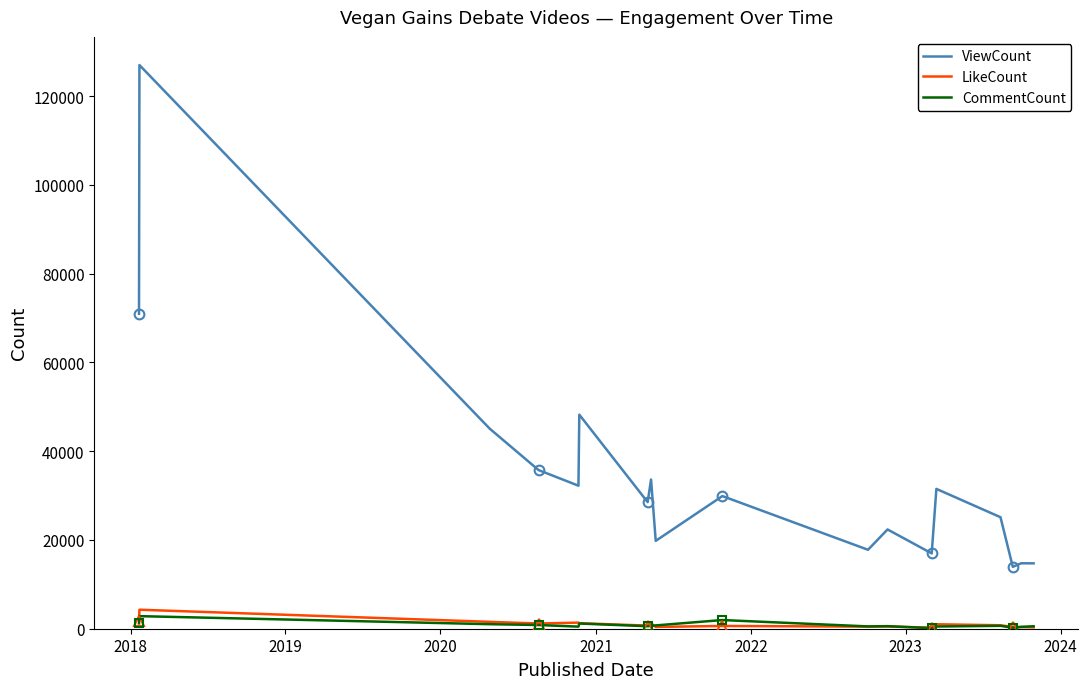

Which series has the widest spread of values?

ViewCount